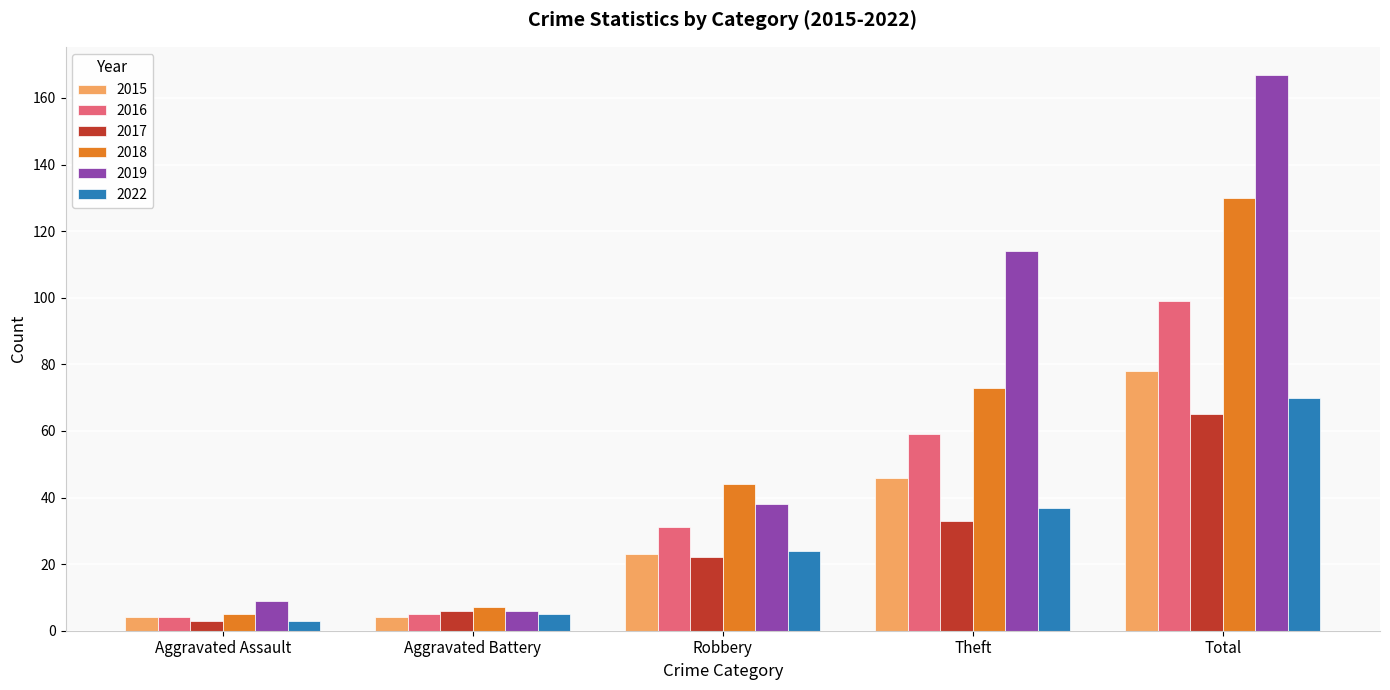

The value of 2022 at Aggravated Assault is 3. True or false?

True